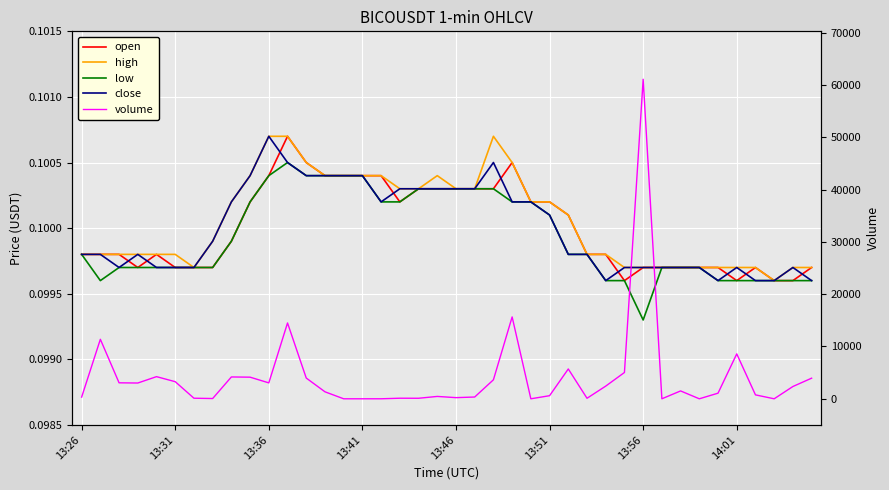

How many high values are between 0 and 1?

40